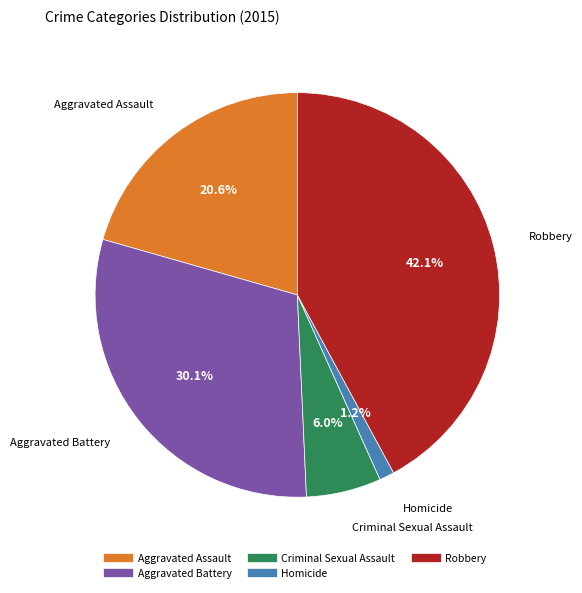

Do Robbery and Aggravated Assault together represent more than half of the pie?

Yes